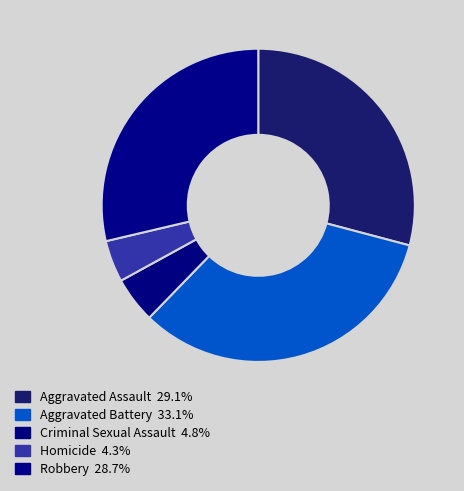

How many segments does this pie chart have?

5